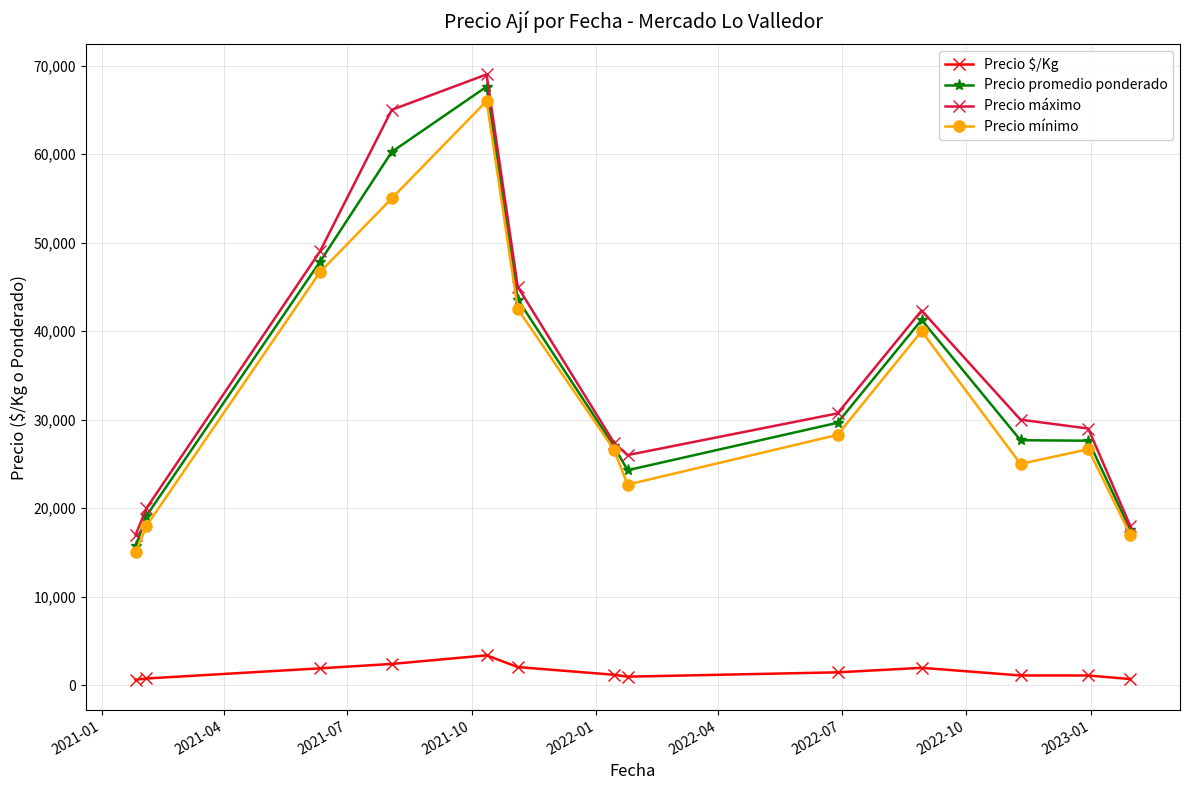

What is the maximum value shown in the chart?

69000.0